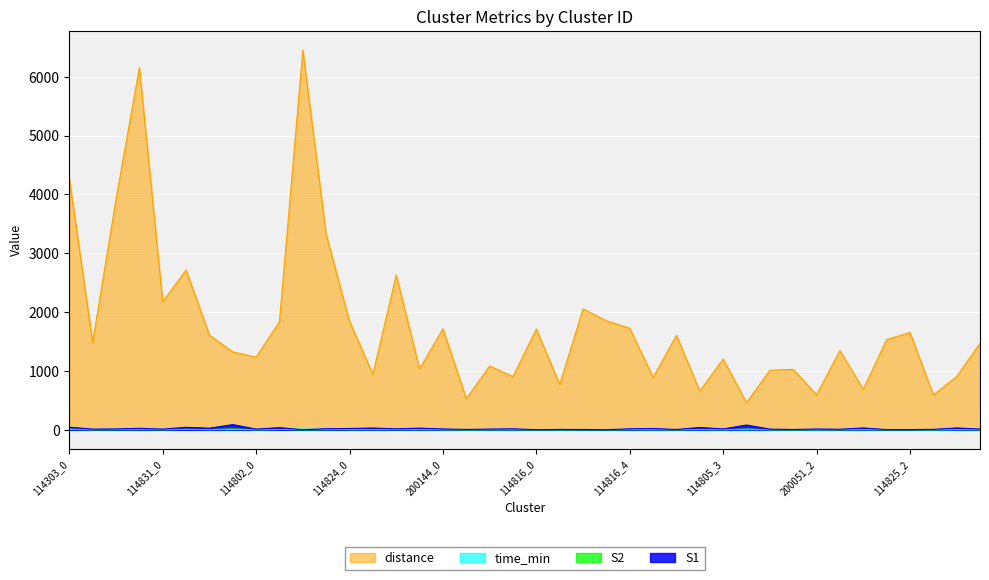

What is the total value across all series at 114802_3?

3350.4